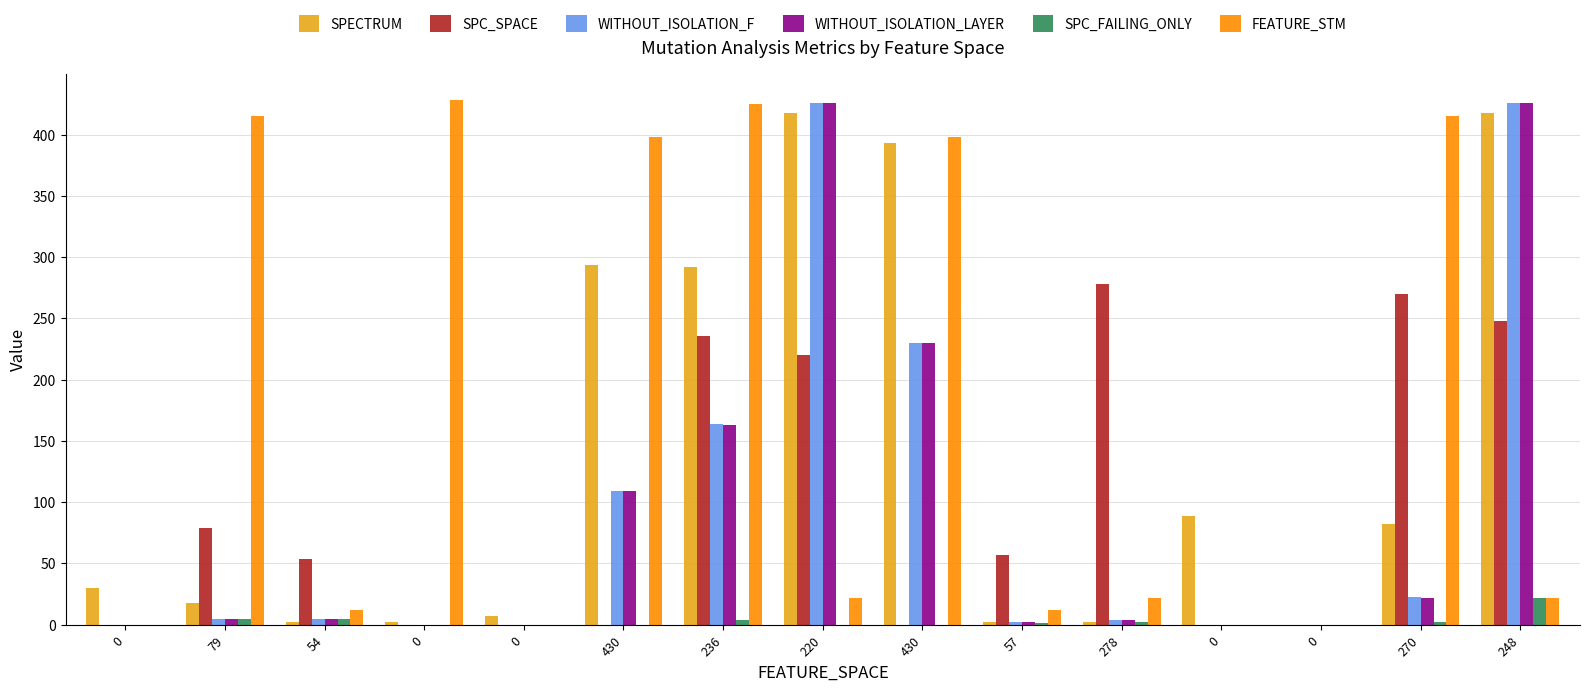

Is it true that FEATURE_STM equals 542 at 430?

False